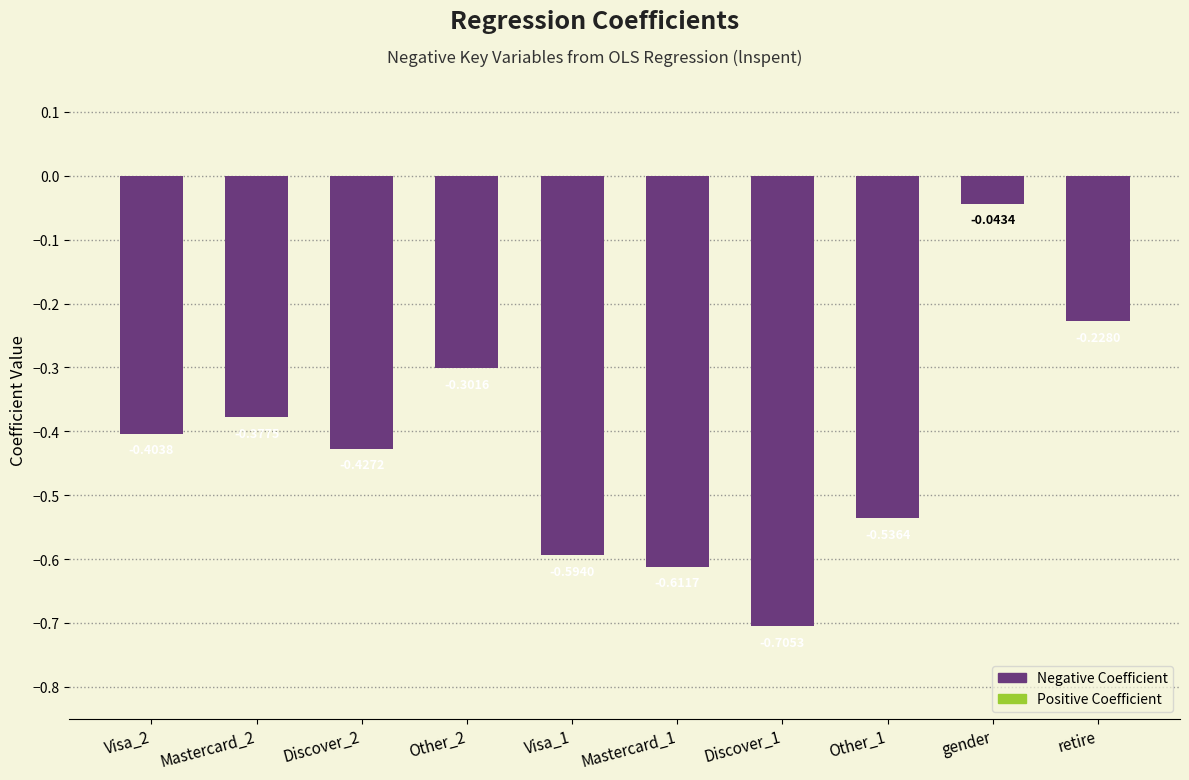

Where is the data nearest to the value 0?

gender